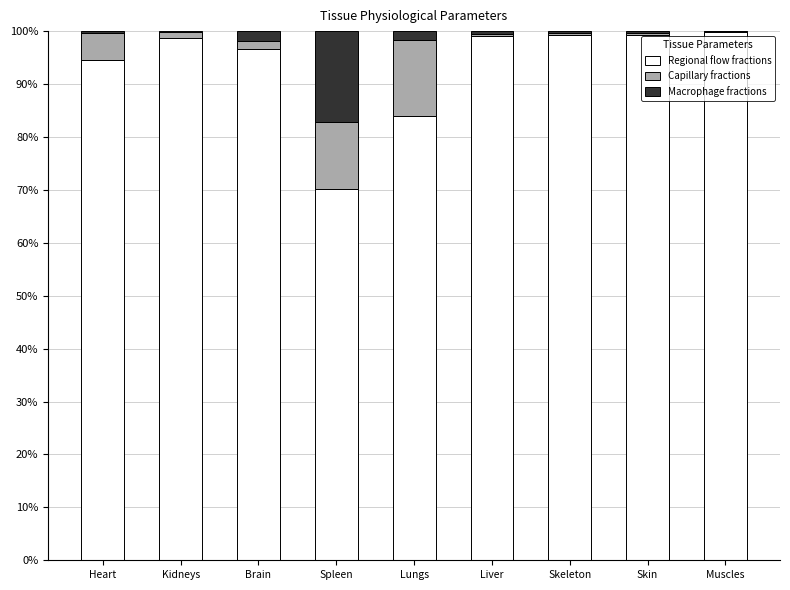

What is the sum of all Regional flow fractions values?

841.7